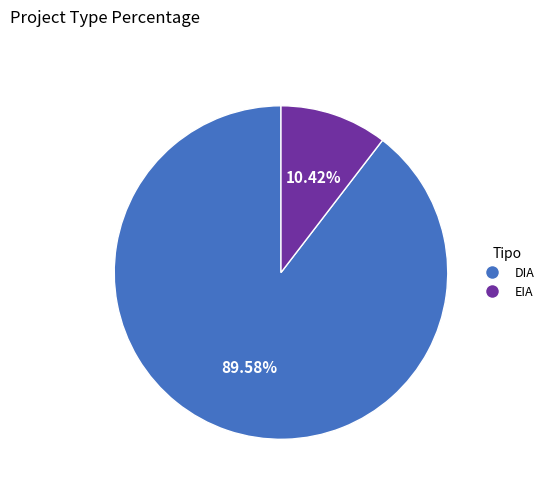

Rank the categories by value from lowest to highest.

EIA, DIA